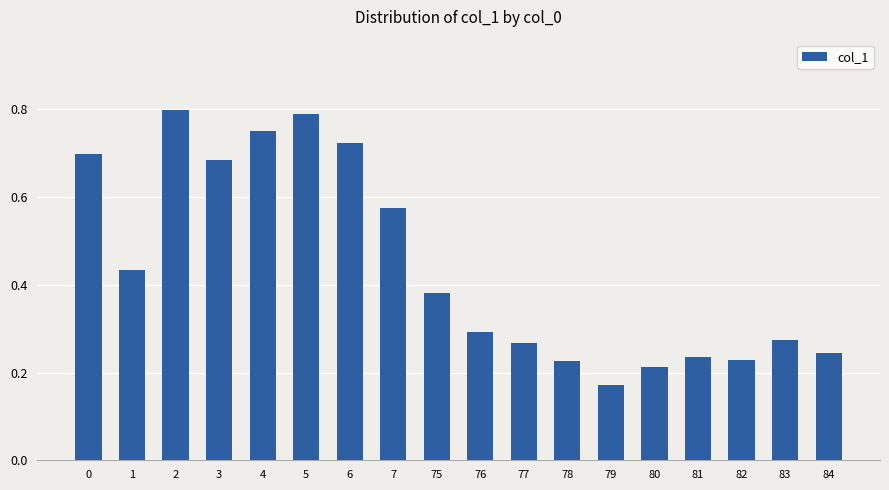

What is the sum of all values?

8.0